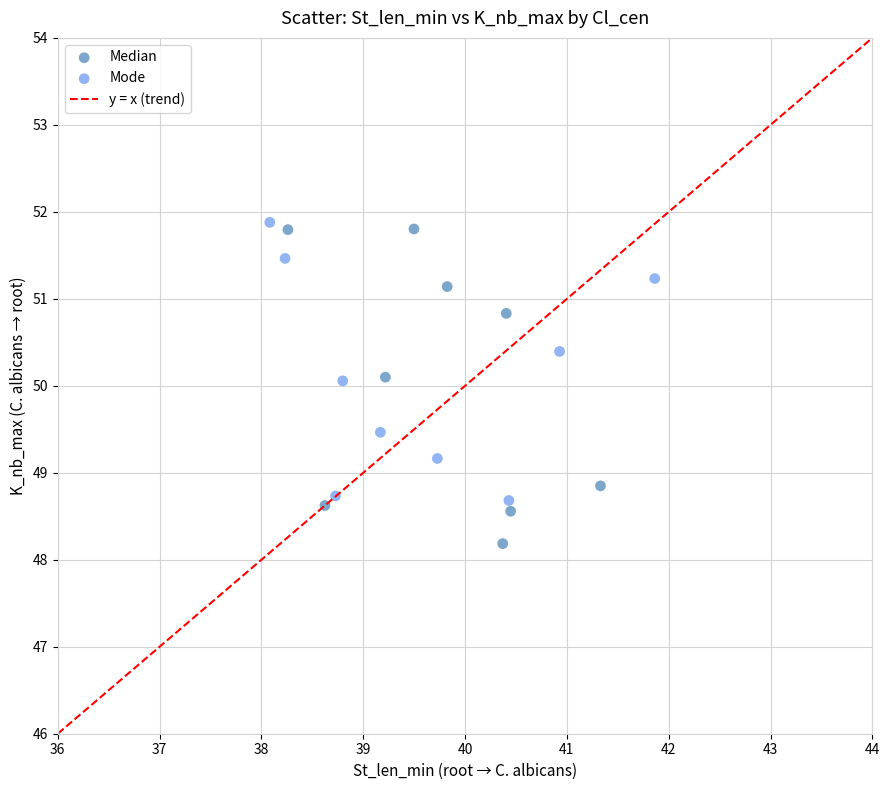

Which series reaches the minimum Y coordinate?

Median